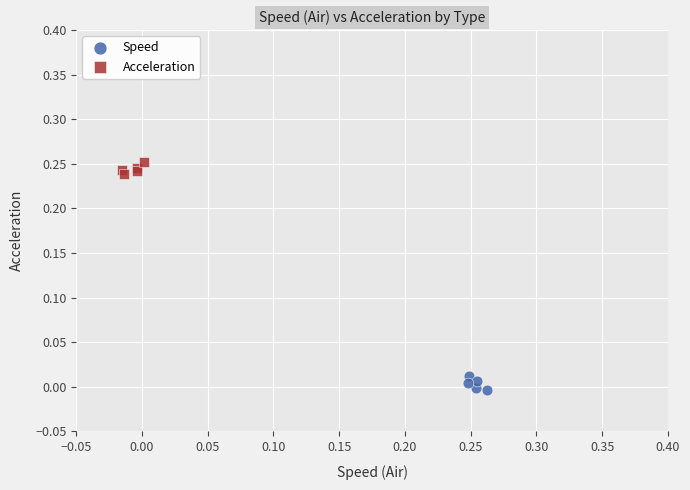

Which series contains the lowest Y value?

Speed